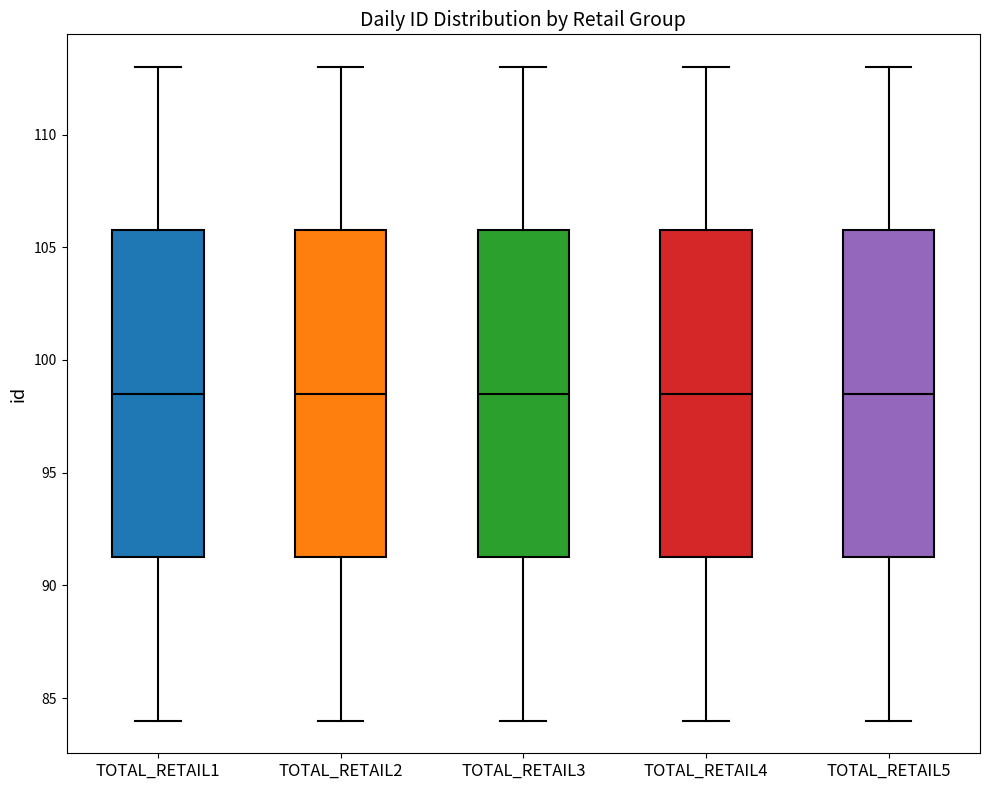

Reading left to right, transcribe this box plot: for each box, give where its median line is, the range the box spans, and where its two whiskers end, as read against the y-axis. The values are not printed on the chart, so give them approximately, as read against the axis.

TOTAL_RETAIL1: median 98.5, box 91.5 to 106.0, whiskers 84.0 to 113.0
TOTAL_RETAIL2: median 98.5, box 91.5 to 106.0, whiskers 84.0 to 113.0
TOTAL_RETAIL3: median 98.5, box 91.5 to 106.0, whiskers 84.0 to 113.0
TOTAL_RETAIL4: median 98.5, box 91.5 to 106.0, whiskers 84.0 to 113.0
TOTAL_RETAIL5: median 98.5, box 91.5 to 106.0, whiskers 84.0 to 113.0